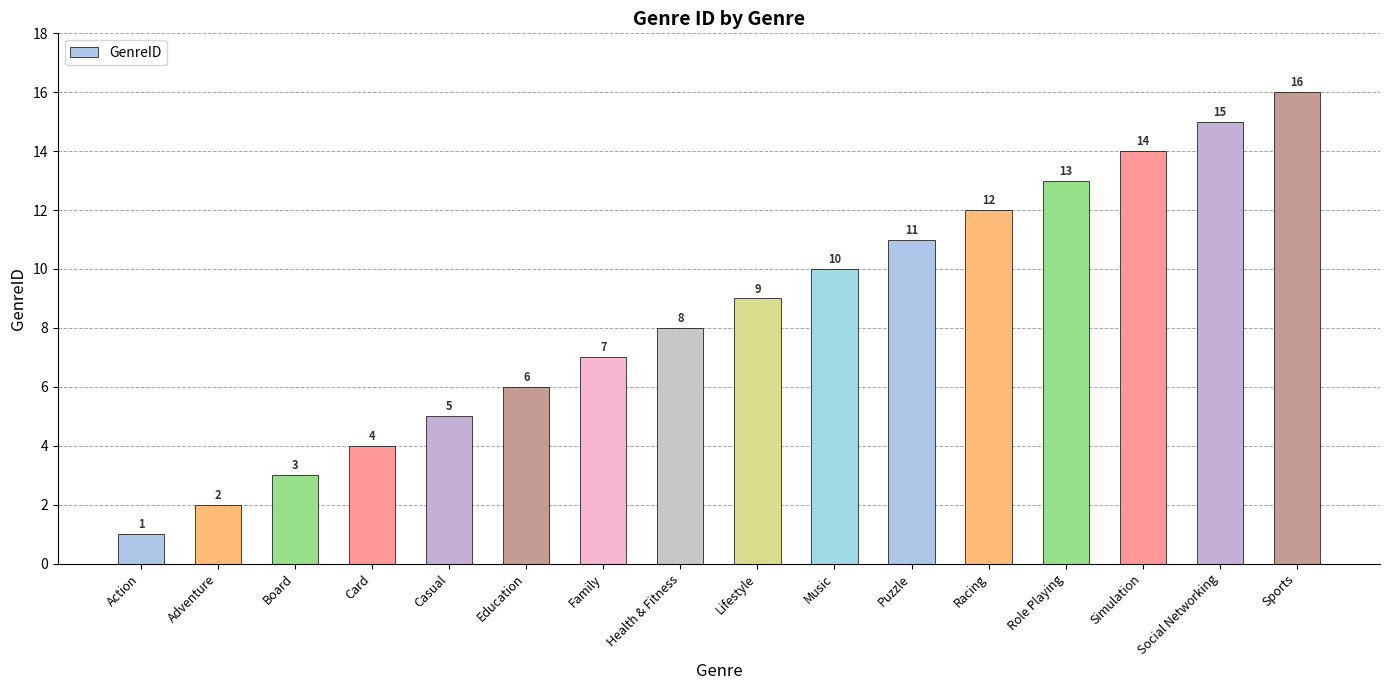

List the labels in order of value, smallest first.

Action, Adventure, Board, Card, Casual, Education, Family, Health & Fitness, Lifestyle, Music, Puzzle, Racing, Role Playing, Simulation, Social Networking, Sports